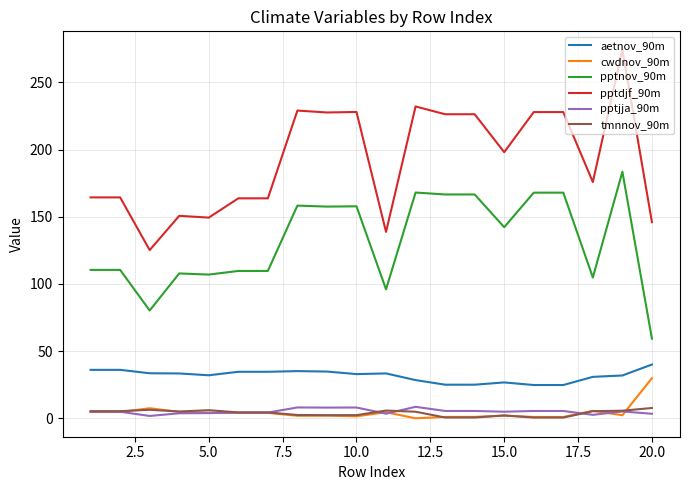

What is the smallest value displayed?

0.1